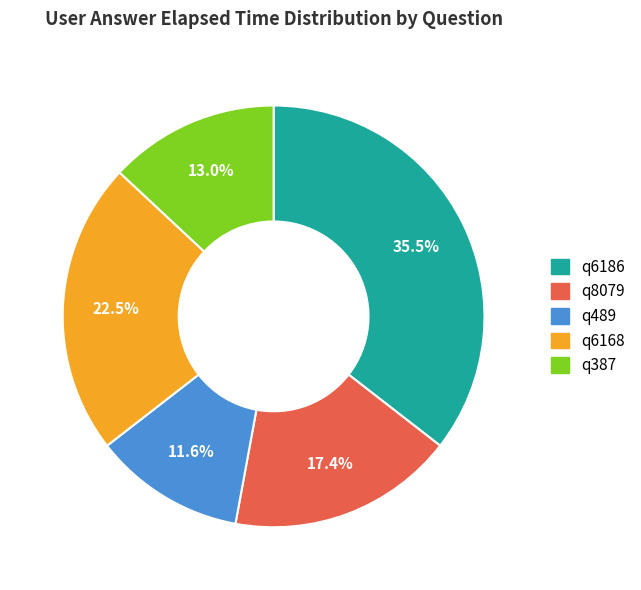

Is it true that q6186 is 49% of the pie?

False